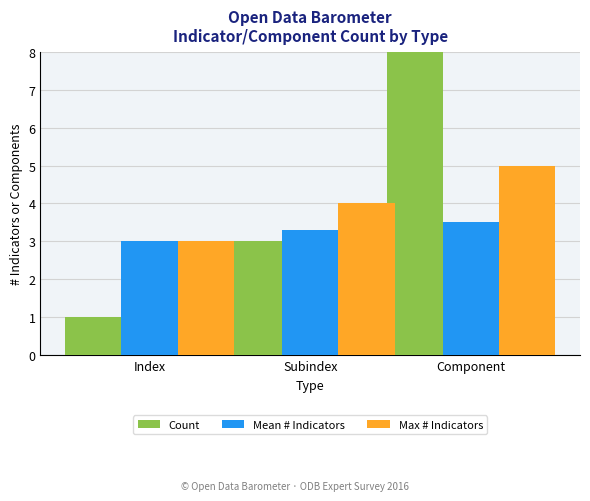

What is the difference between the Mean # Indicators values at Index and Subindex?

0.3